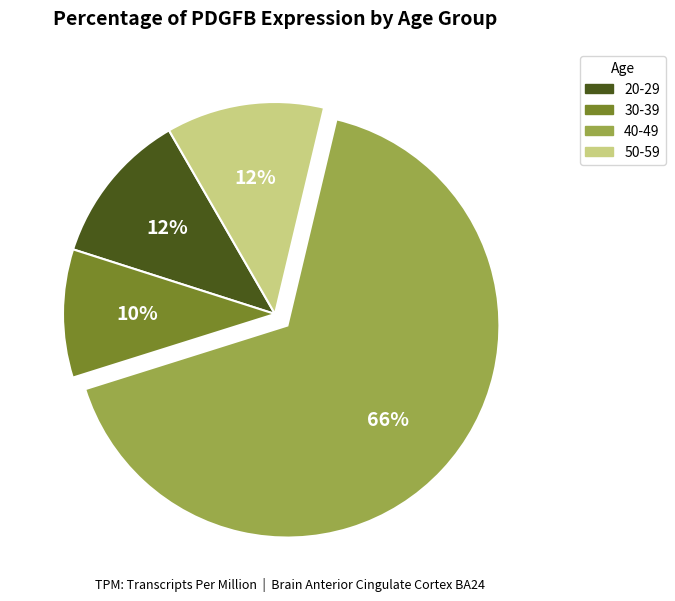

Is there a majority slice in this chart?

Yes